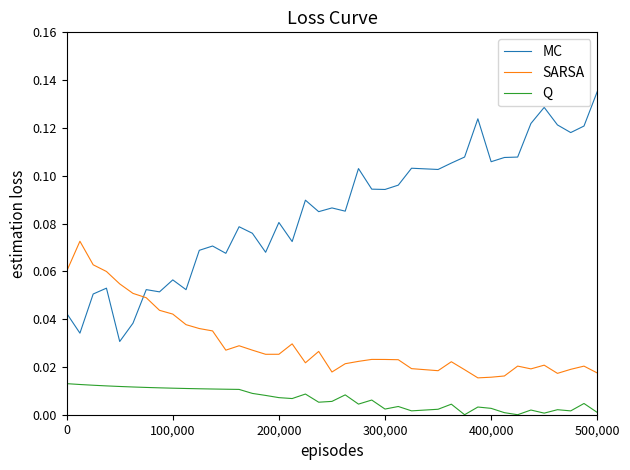

List the series in order of their overall mean, lowest first.

Q, SARSA, MC